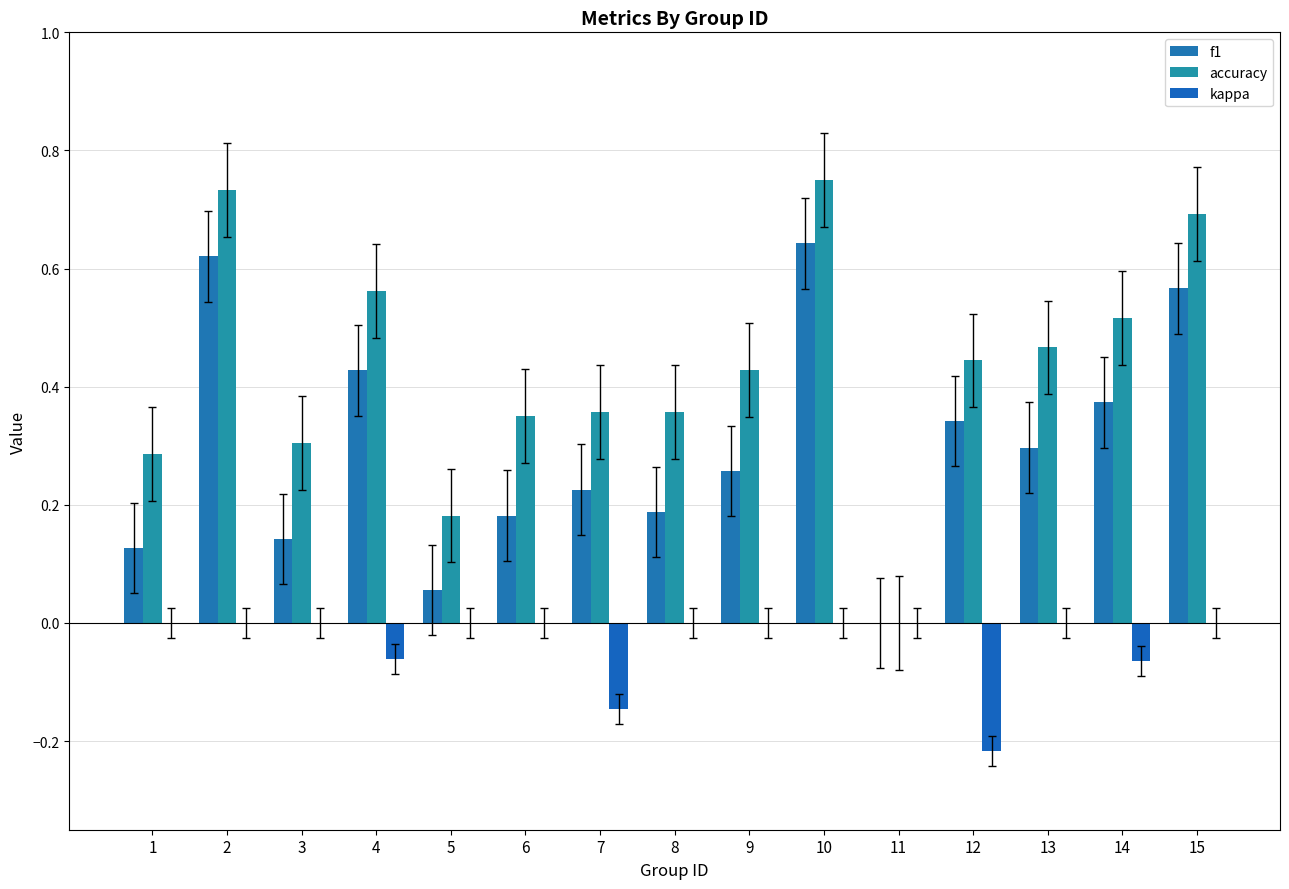

How many groups of bars are there?

15